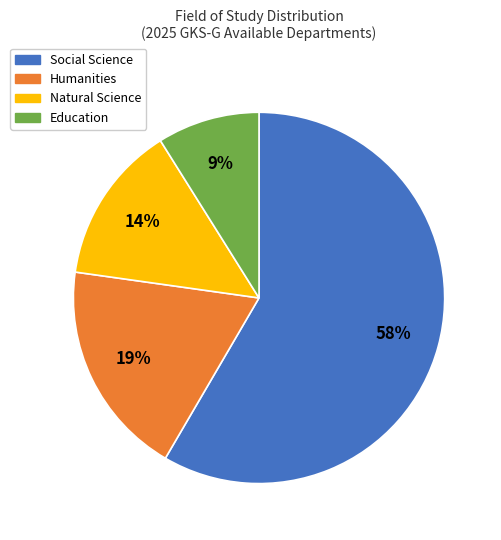

True or false: Natural Science accounts for 22% of the total.

False